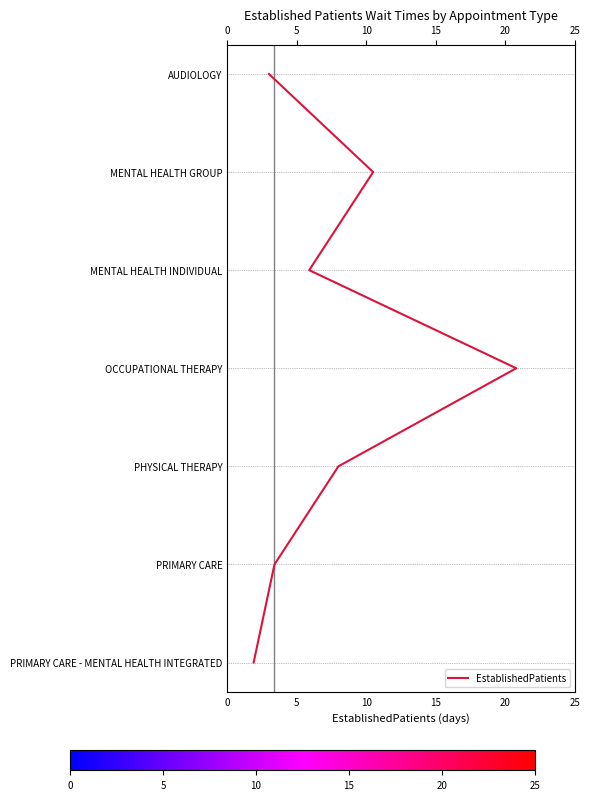

What is the sum of all values?

21